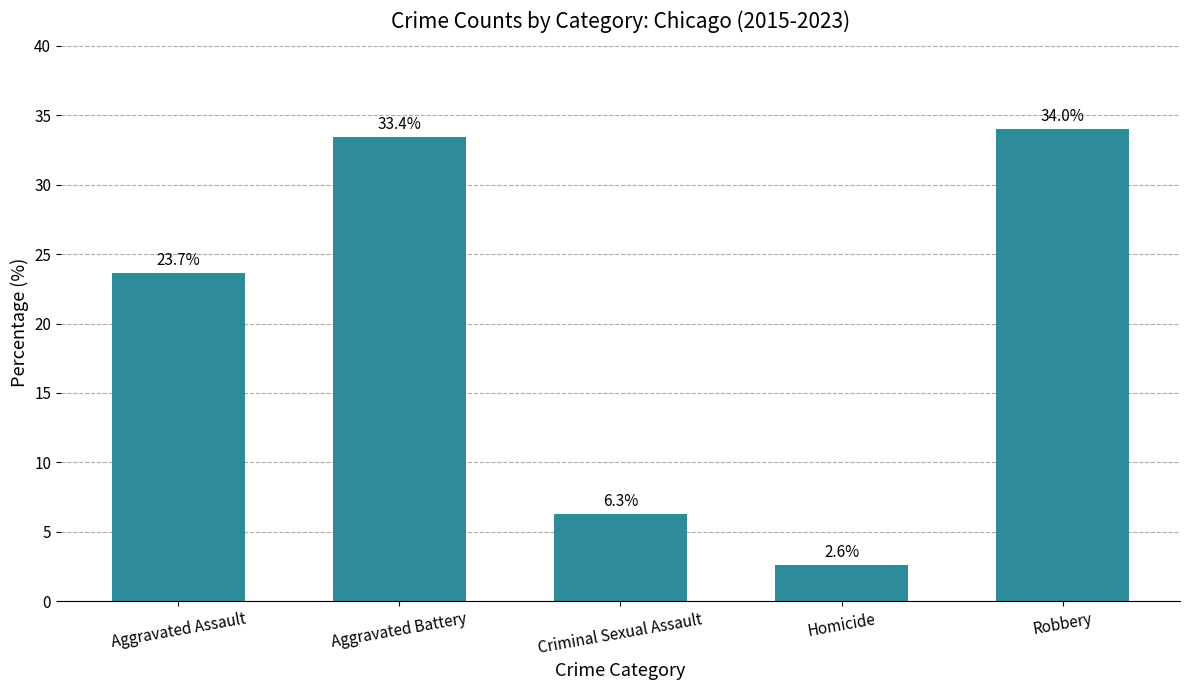

Reading left to right, extract all data points from this chart.

Aggravated Assault=23.7	Aggravated Battery=33.4	Criminal Sexual Assault=6.3	Homicide=2.6	Robbery=34.0